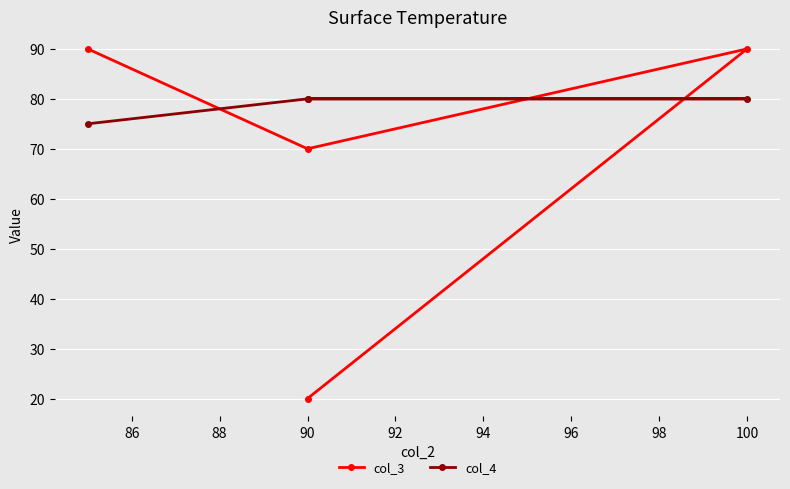

What is the value of the col_4 point at the 3rd from the left?

80